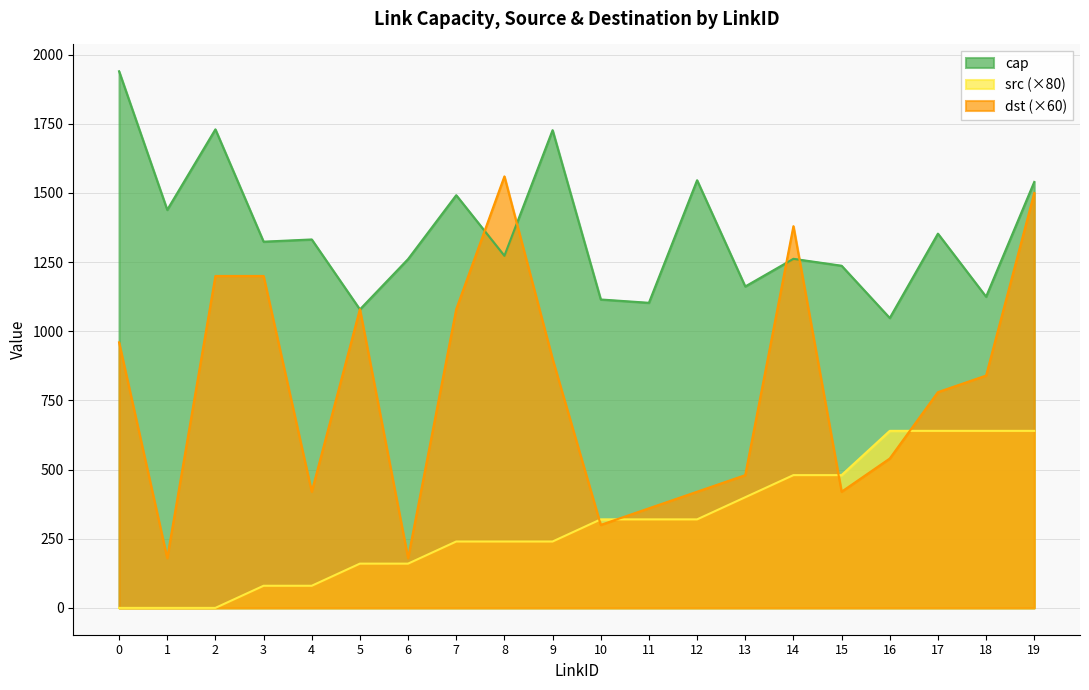

What is the difference between the highest and lowest values at 11?

783